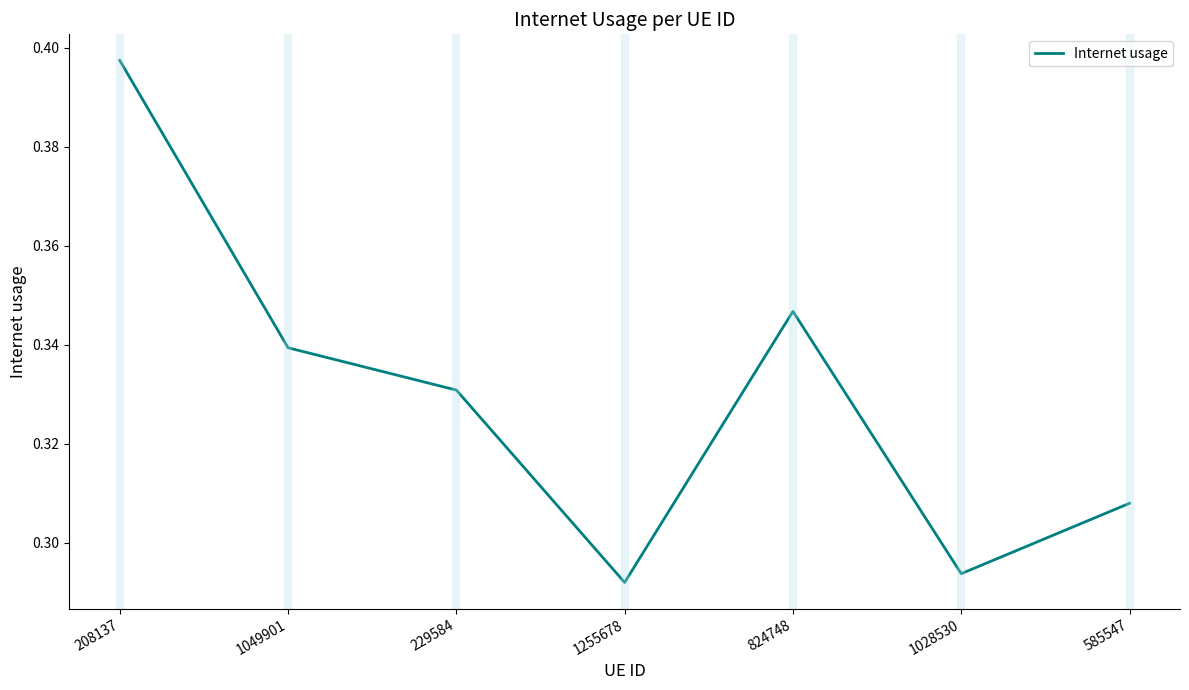

True or false: the data has more than 0 interior local peaks.

True